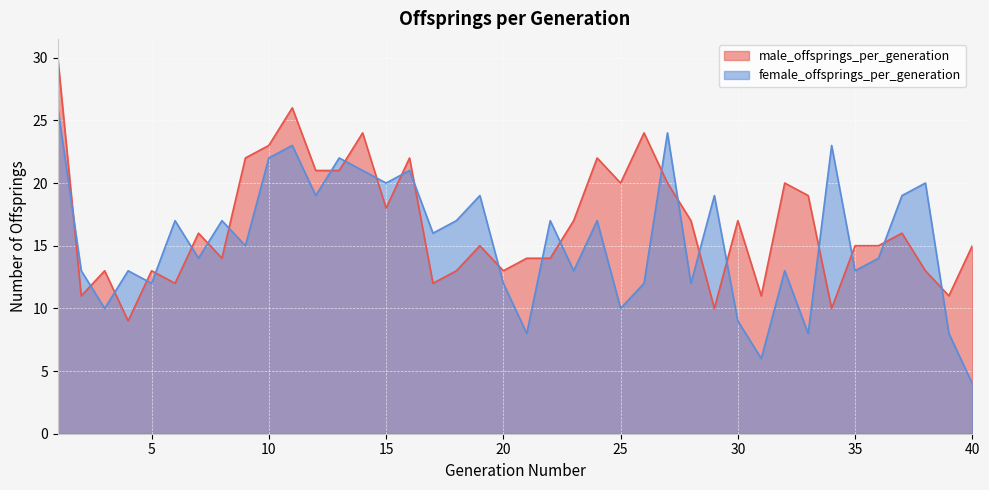

Between 31 and 8, which is larger?

8